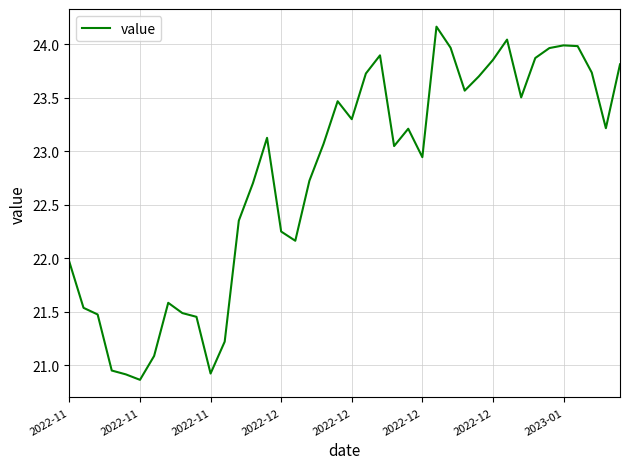

What is the difference between the maximum and minimum values?

3.3